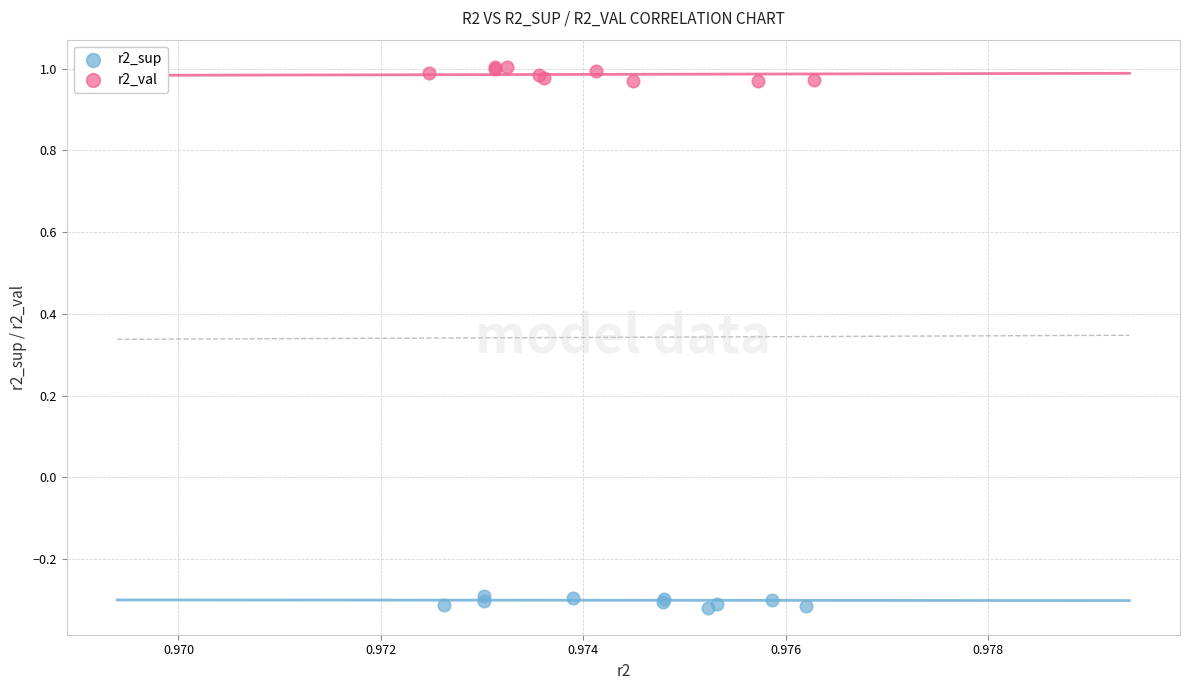

Which series contains the highest Y value?

r2_val